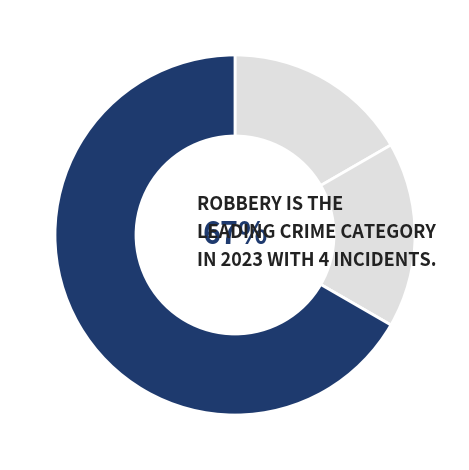

Which category has the smallest portion of the pie?

Homicide